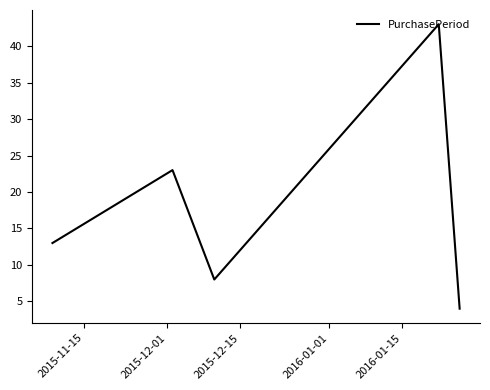

What is the maximum value shown in the chart?

43